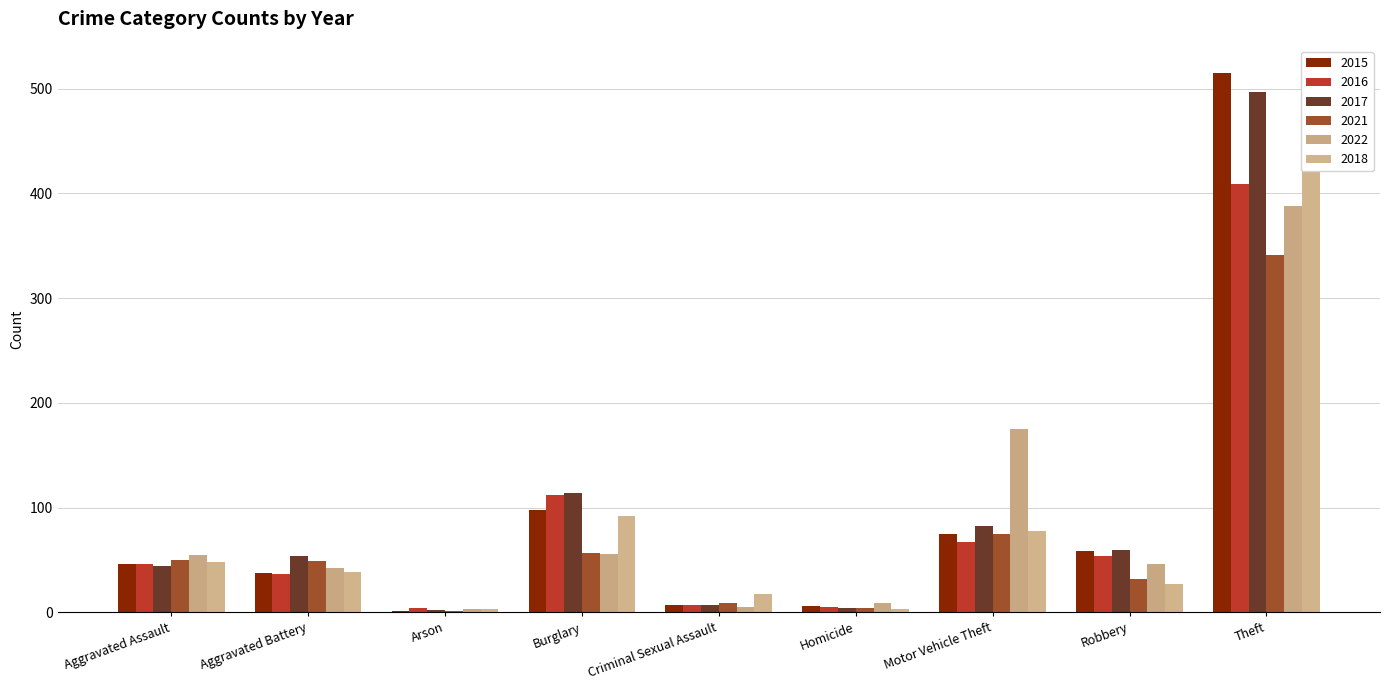

Which series changed the most between Aggravated Battery and Motor Vehicle Theft?

2022